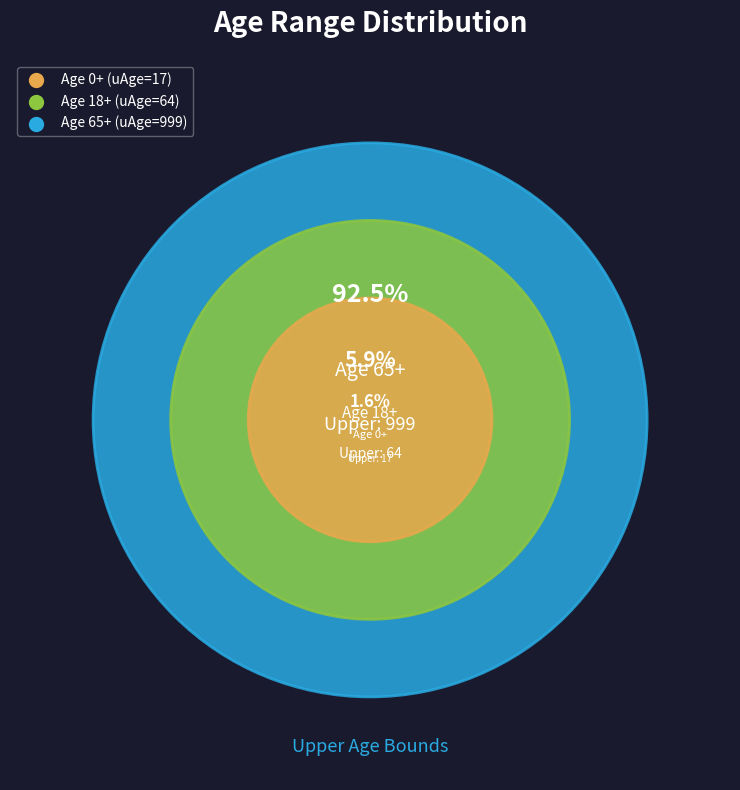

Which slice represents more than half of the pie?

65